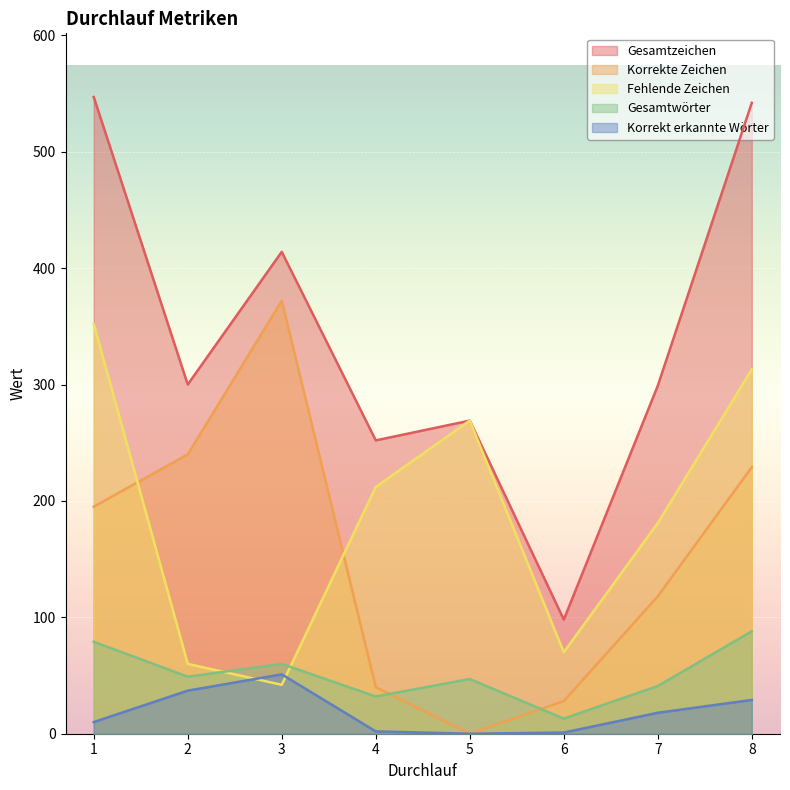

The value of Fehlende Zeichen at 7 is 181. True or false?

True